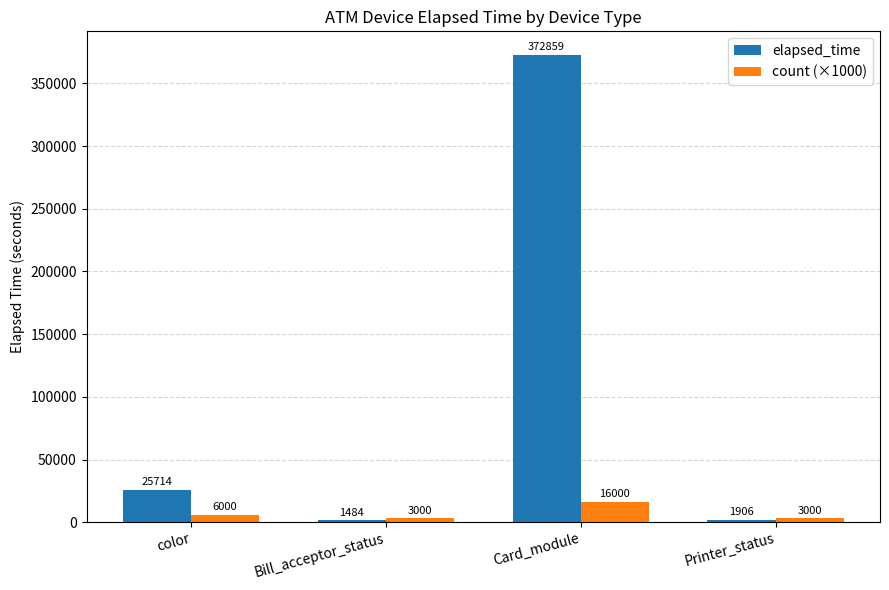

What is the sum of the count (×1000) values at Printer_status and Bill_acceptor_status?

6000